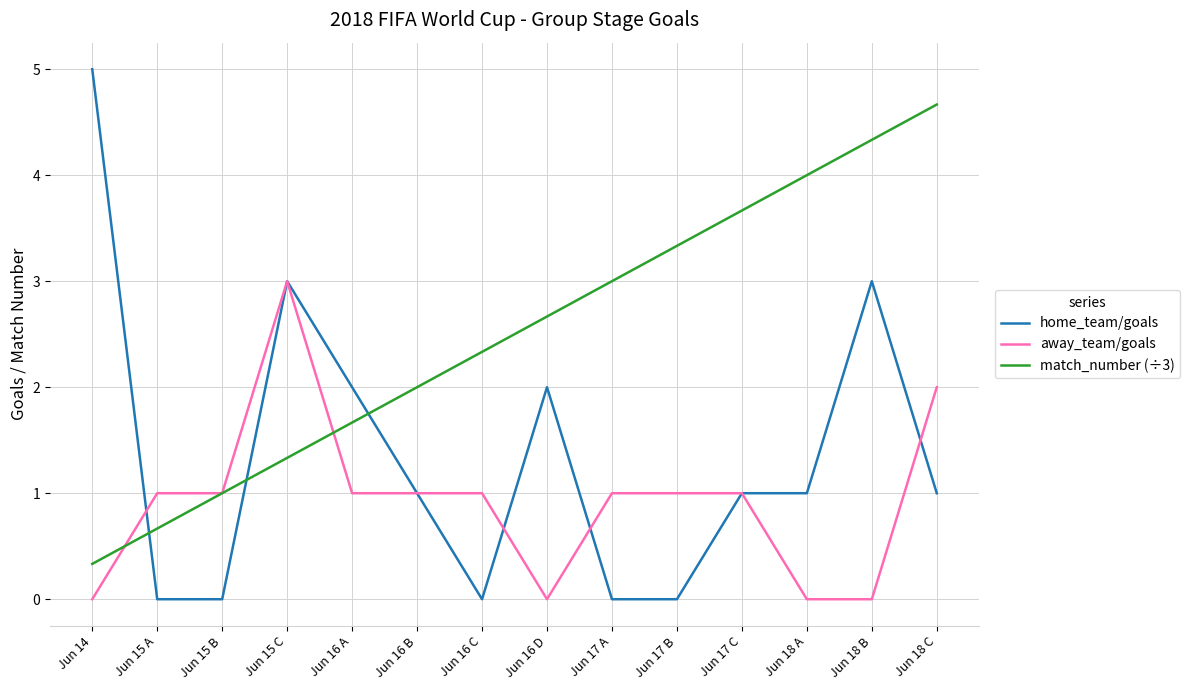

Is it true that match_number (÷3) equals 6.1 at Jun 17 C?

False